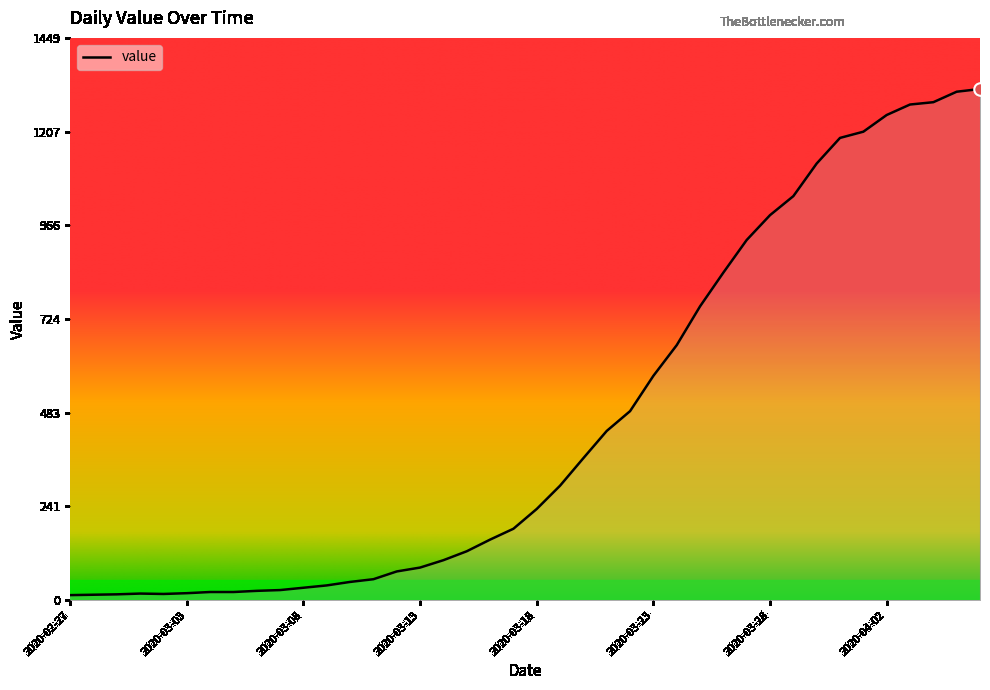

Rank the categories by value from highest to lowest.

2020-04-06, 2020-04-05, 2020-04-04, 2020-04-03, 2020-04-02, 2020-04-01, 2020-03-31, 2020-03-30, 2020-03-29, 2020-03-28, 2020-03-27, 2020-03-26, 2020-03-25, 2020-03-24, 2020-03-23, 2020-03-22, 2020-03-21, 2020-03-20, 2020-03-19, 2020-03-18, 2020-03-17, 2020-03-16, 2020-03-15, 2020-03-14, 2020-03-13, 2020-03-12, 2020-03-11, 2020-03-10, 2020-03-09, 2020-03-08, 2020-03-07, 2020-03-06, 2020-03-04, 2020-03-05, 2020-03-03, 2020-03-01, 2020-03-02, 2020-02-29, 2020-02-28, 2020-02-27